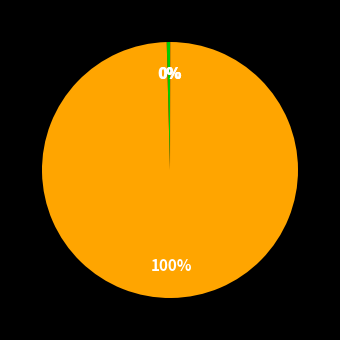

Does any single category account for the majority?

Yes